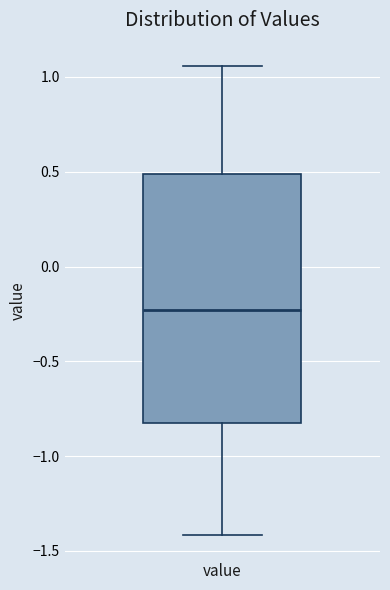

Where is the upper edge of the box for value on the y-axis? The values are not printed on the chart, so give them approximately, as read against the axis.

0.50